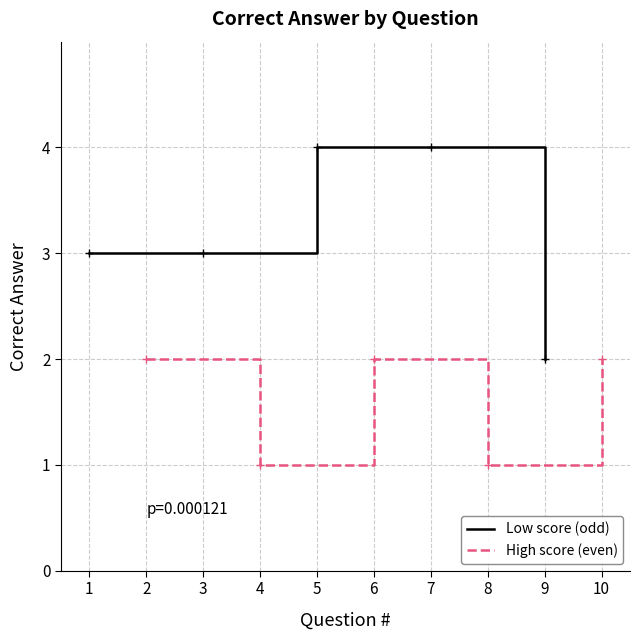

What is the difference between the Low score (odd) values at 7 and 1?

1